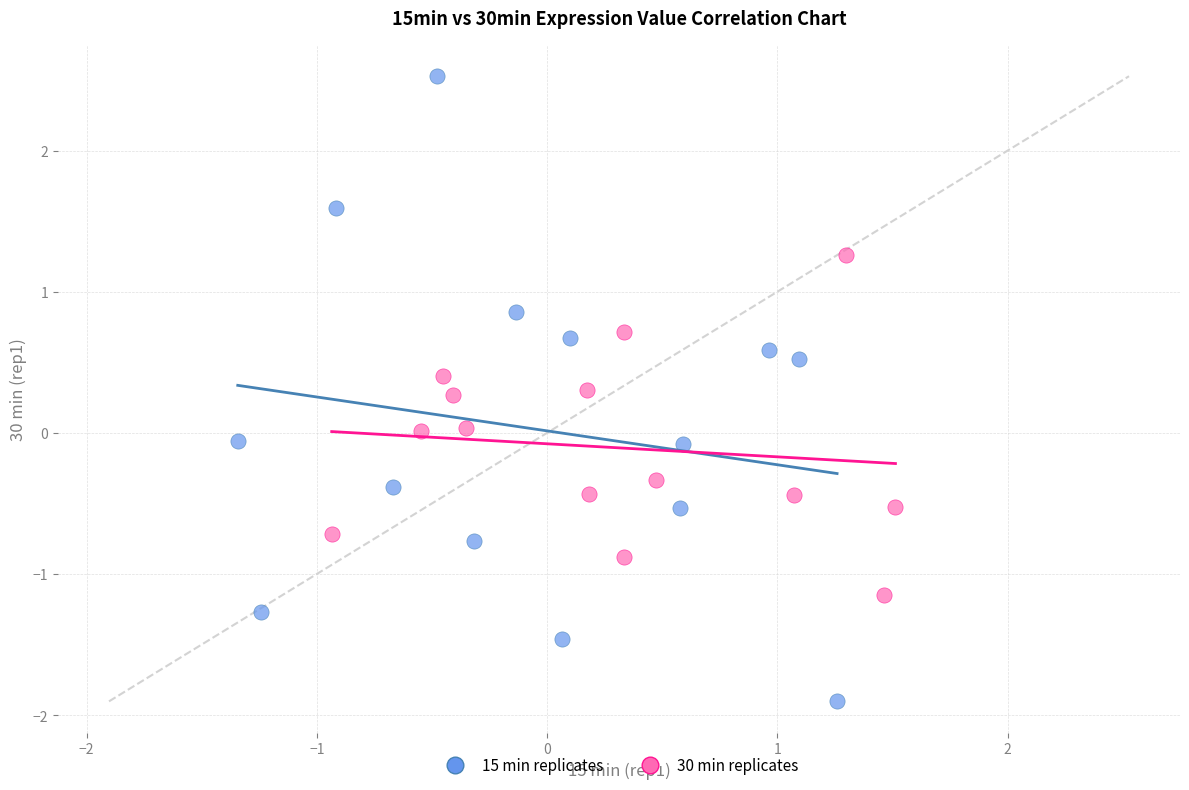

Which series has the widest spread of Y values?

15 min replicates